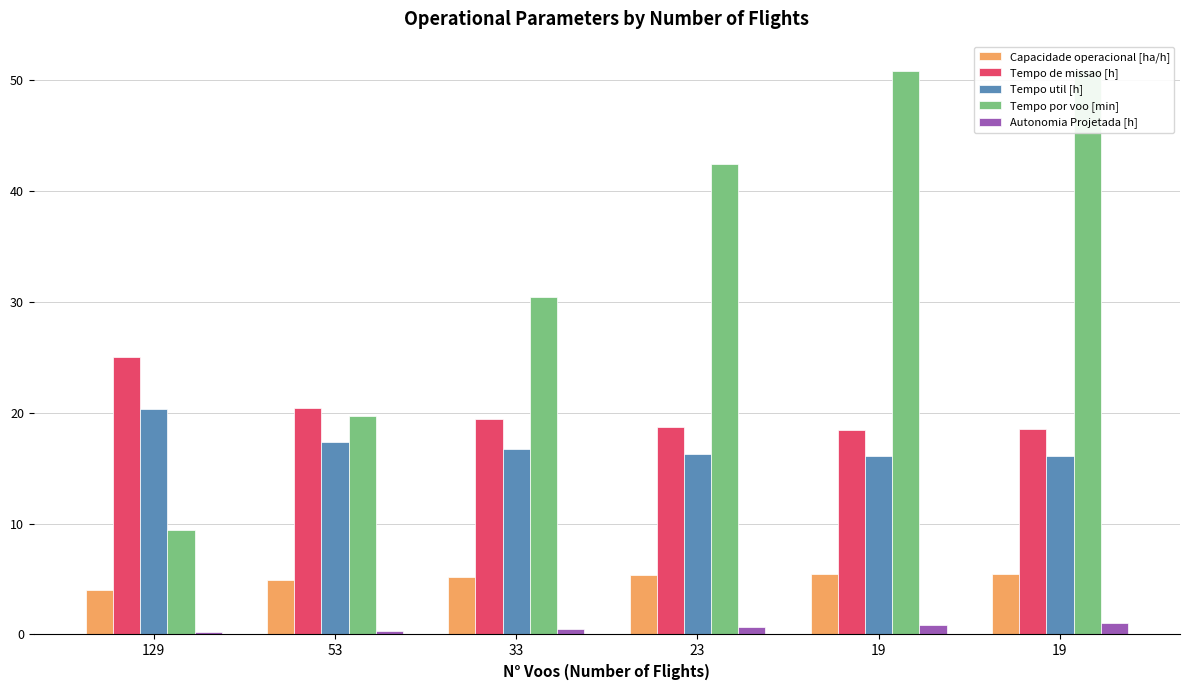

Reading left to right, list all the values displayed in this chart.

Capacidade operacional [ha/h]: 4.0	4.9	5.2	5.3	5.4	5.4
Tempo de missao [h]: 25.0	20.4	19.4	18.7	18.5	18.5
Tempo util [h]: 20.3	17.4	16.7	16.2	16.1	16.1
Tempo por voo [min]: 9.4	19.6	30.4	42.4	50.8	50.9
Autonomia Projetada [h]: 0.2	0.3	0.5	0.7	0.8	1.0